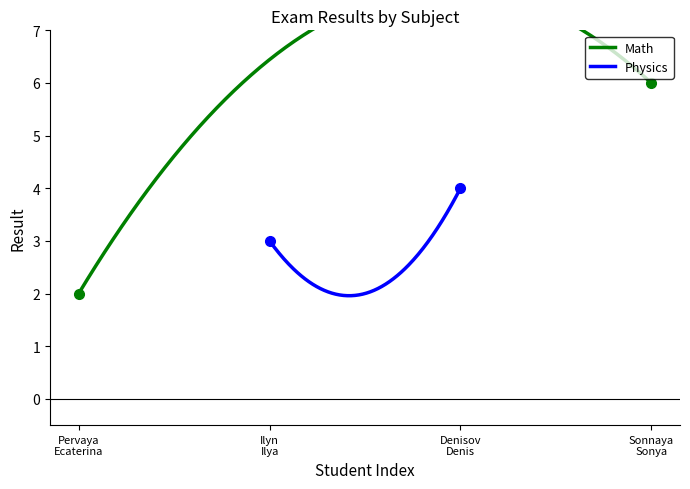

What is the lowest value of the Physics series?

2.0